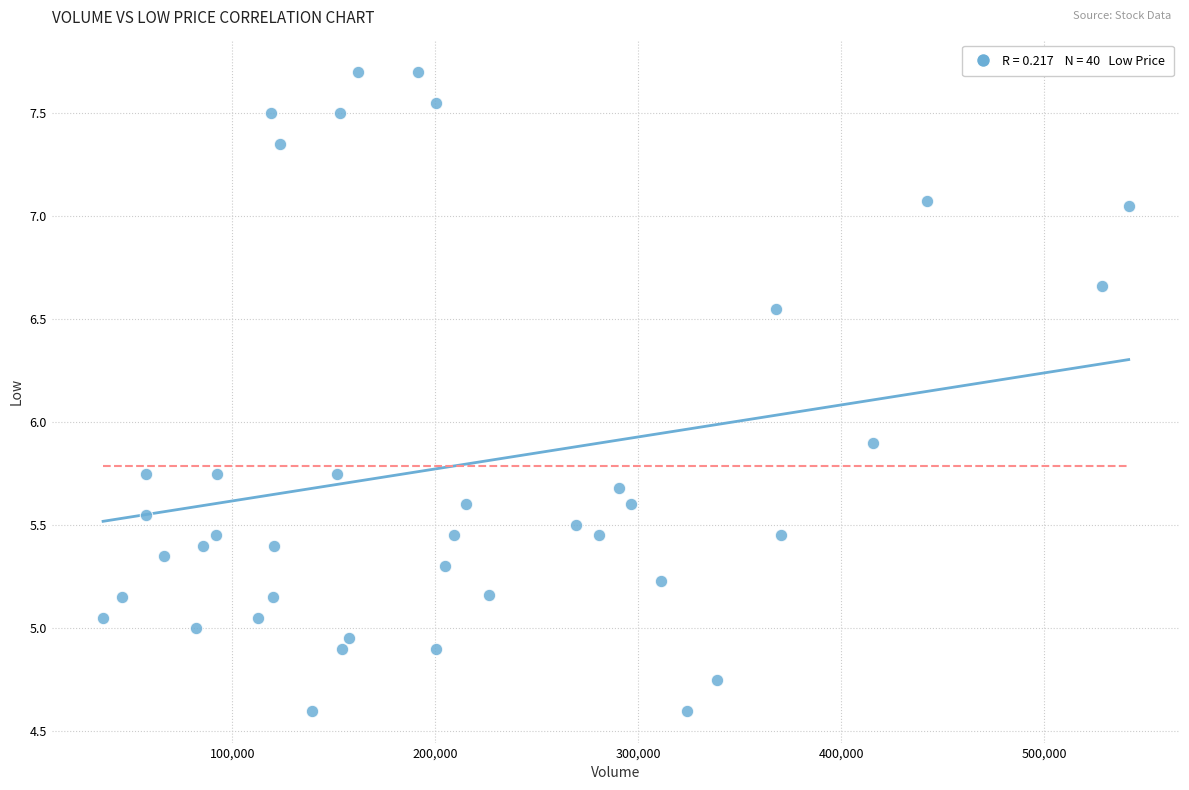

What is the range of Y values (max minus min)?

3.1